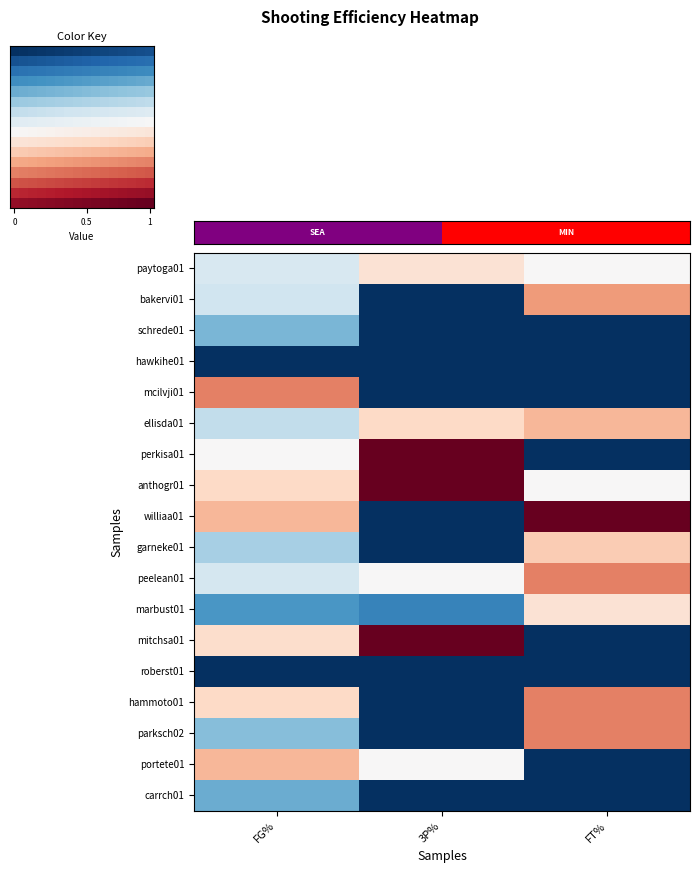

Is the value of portete01 at 3P% greater than the value of garneke01 at 3P%?

Yes